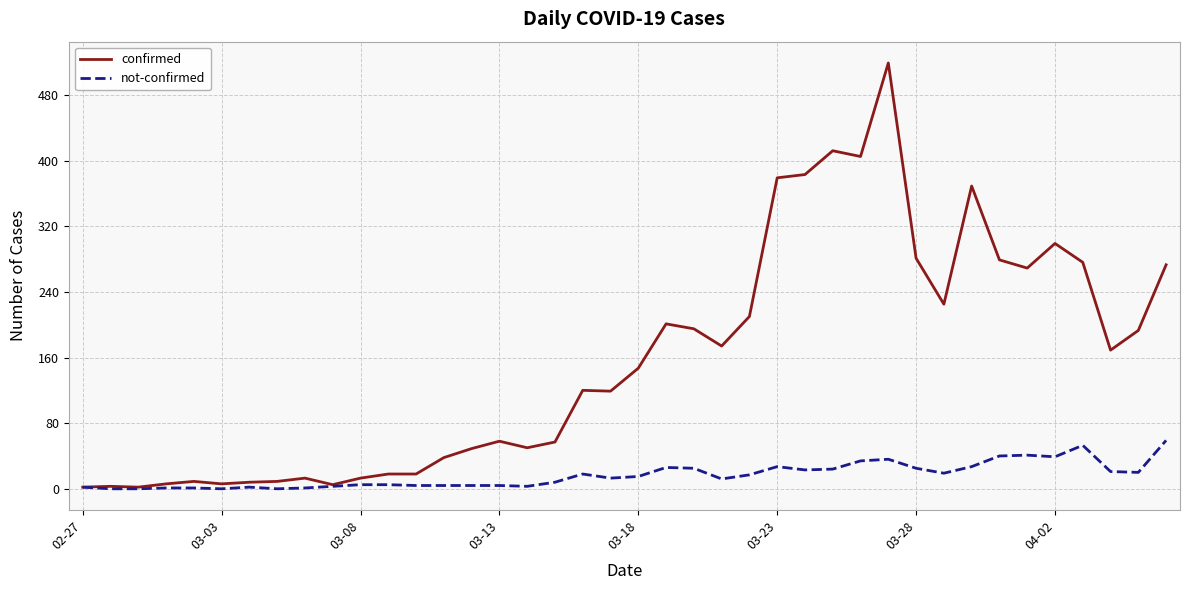

Rank the series by their average value, from lowest to highest.

not-confirmed, confirmed